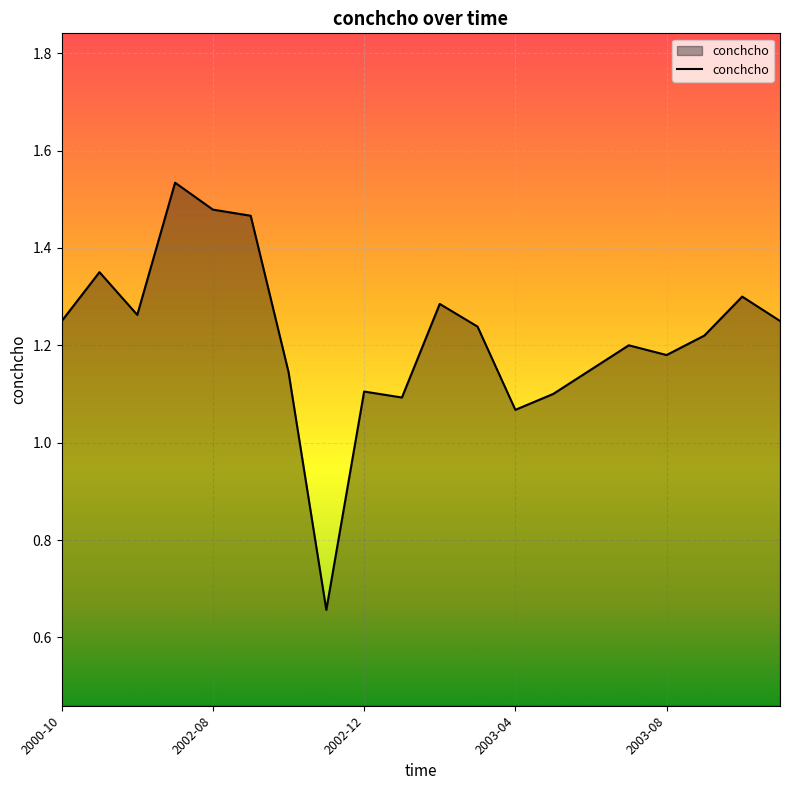

What is the difference between the maximum and minimum values?

0.9